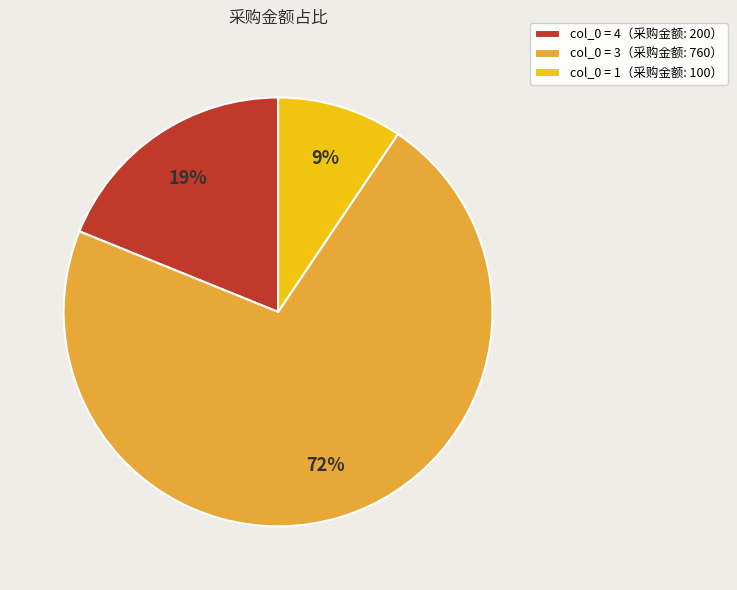

Do col_0 = 3（采购金额: 760） and col_0 = 4（采购金额: 200） together represent more than half of the pie?

Yes